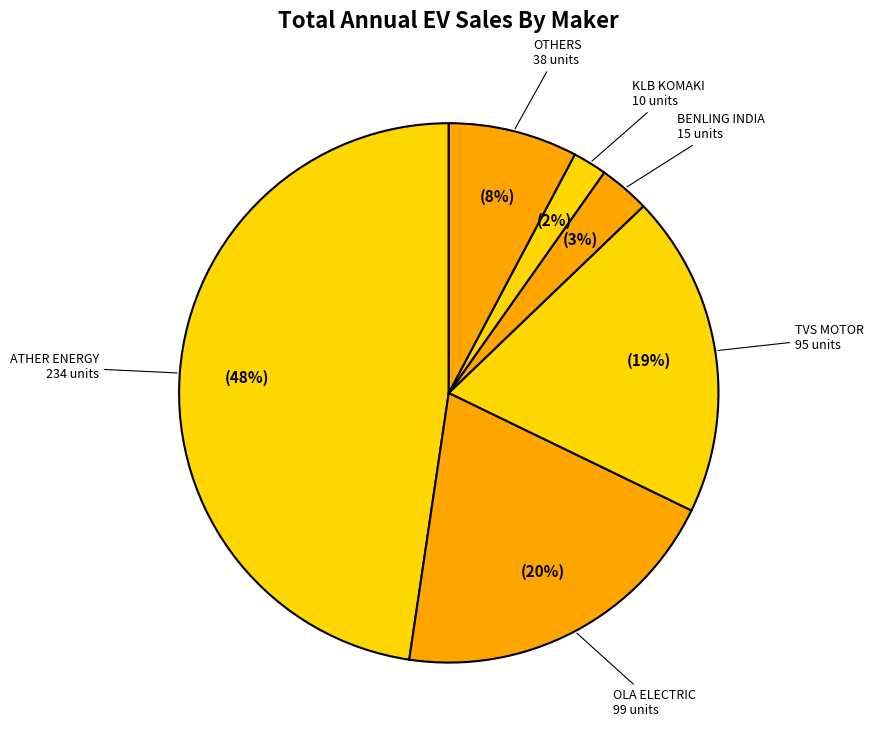

Count the number of slices in the pie.

6